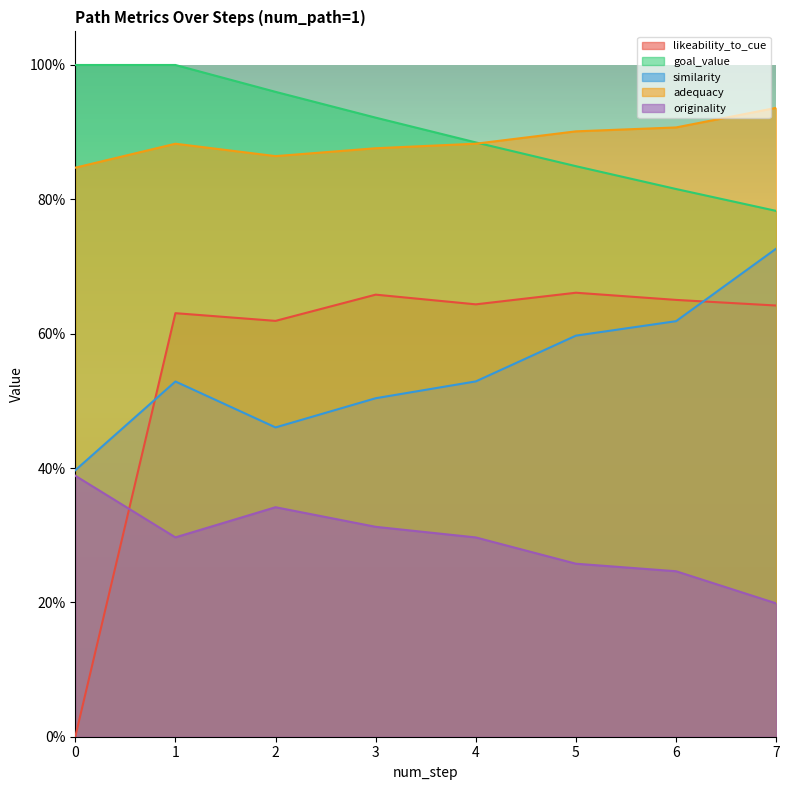

Which series has the largest range (max minus min)?

likeability_to_cue